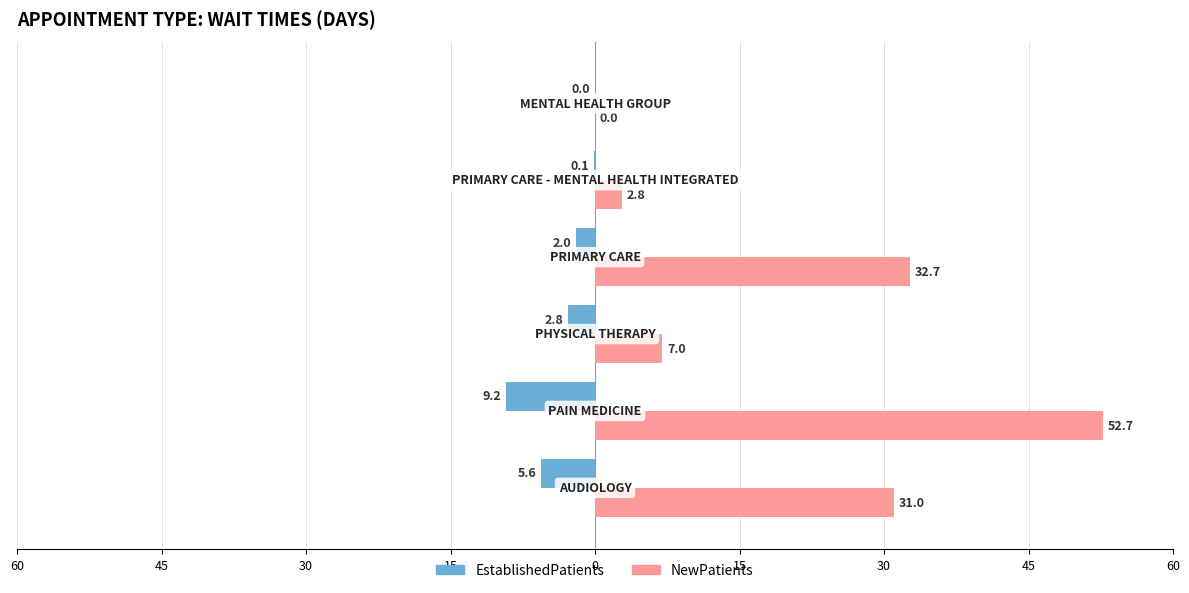

What are all the series names shown in the legend?

EstablishedPatients, NewPatients